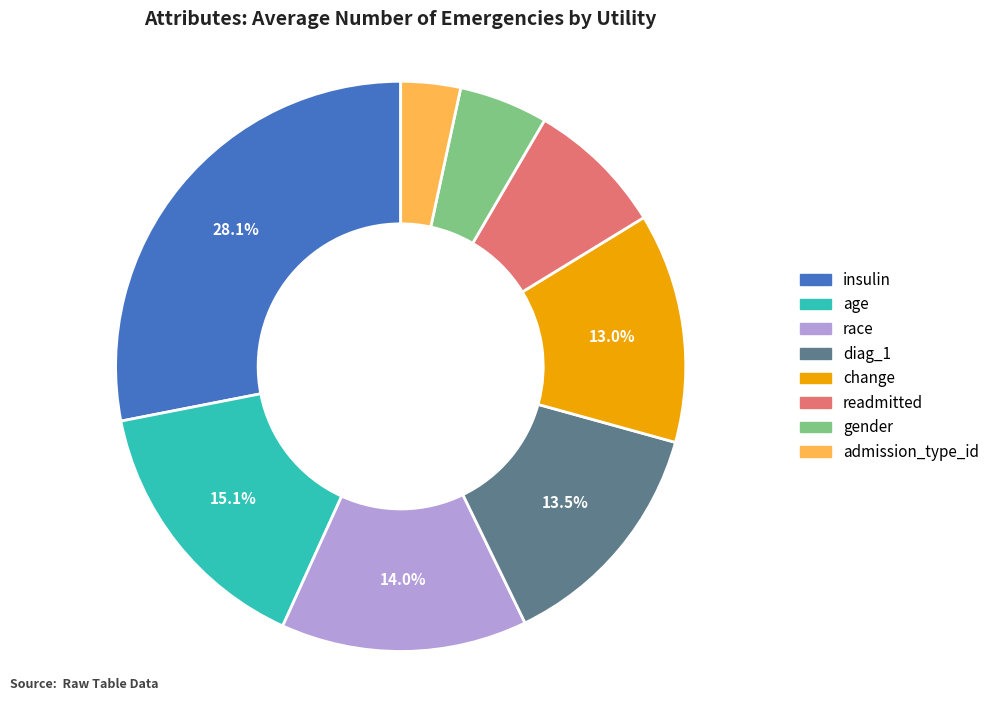

To the nearest percent, what percentage of the pie is gender?

5%